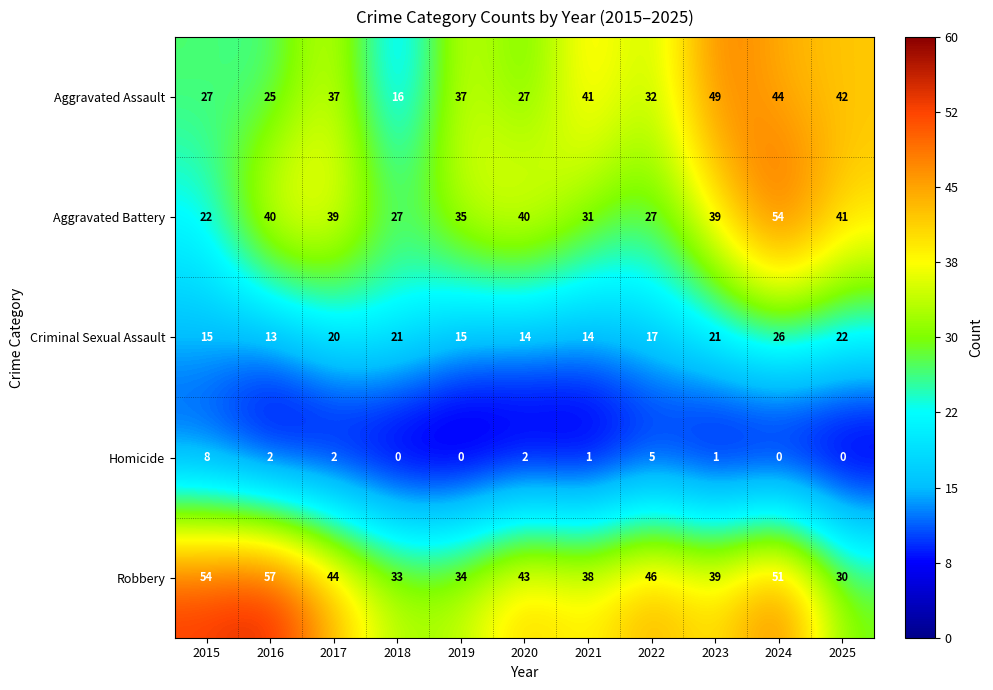

What is the average value of the Criminal Sexual Assault series?

18